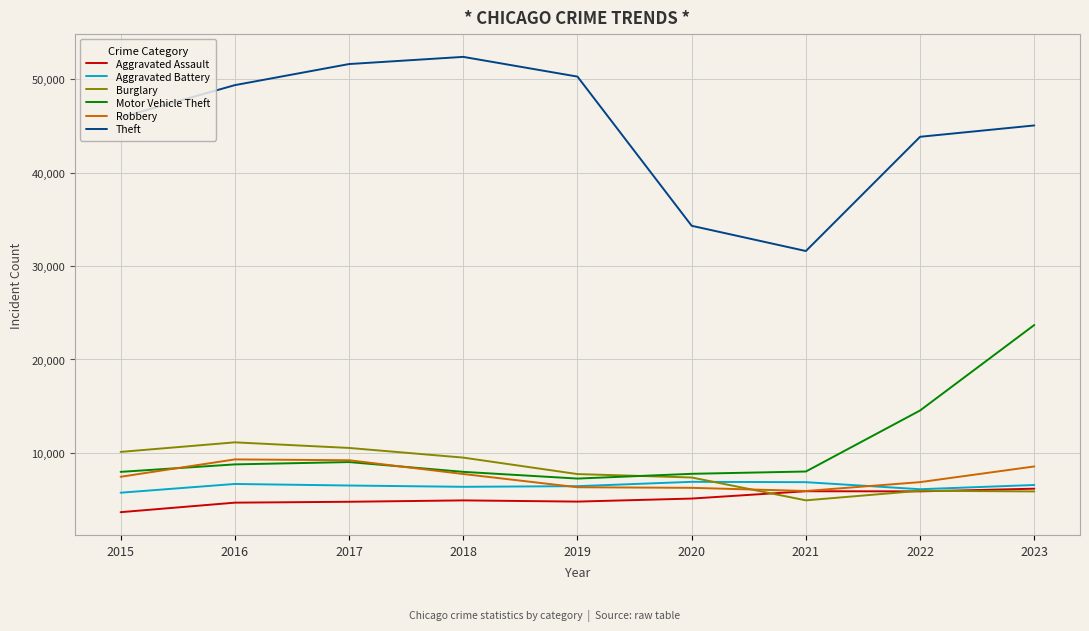

True or false: Aggravated Battery has a value of 6564 at 2023.

True